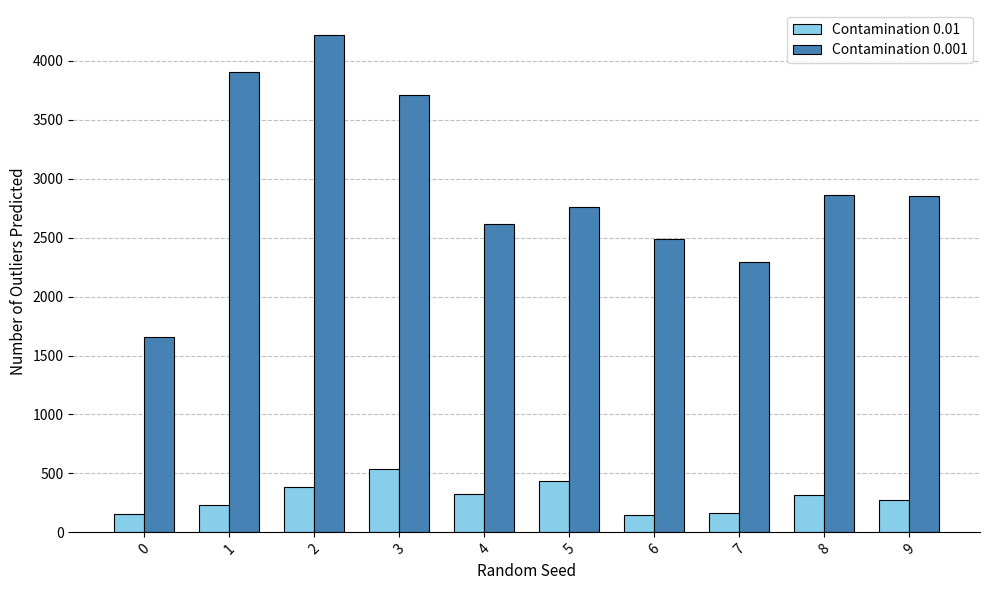

Which category has the highest value in the Contamination 0.01 series?

3